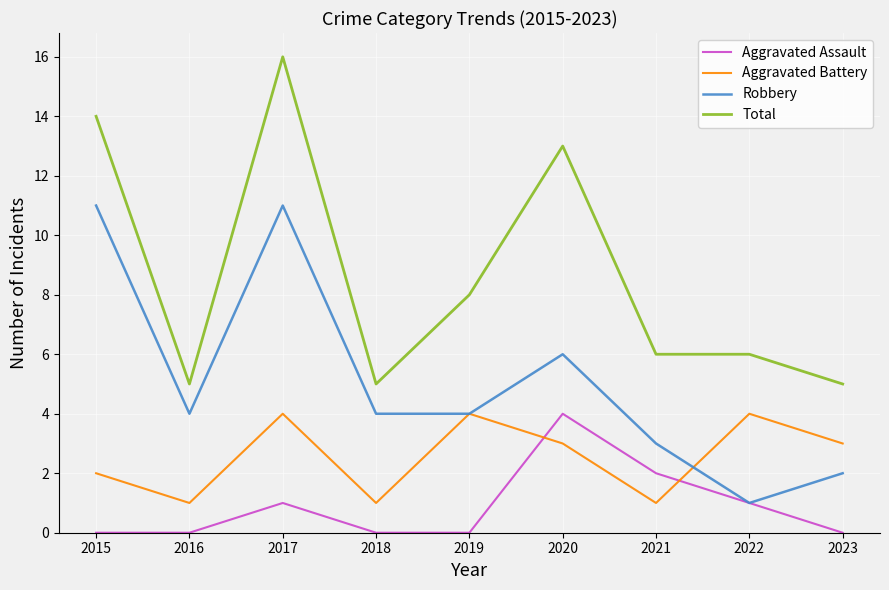

In Aggravated Battery, how many points are lower than both neighbors (excluding endpoints)?

3